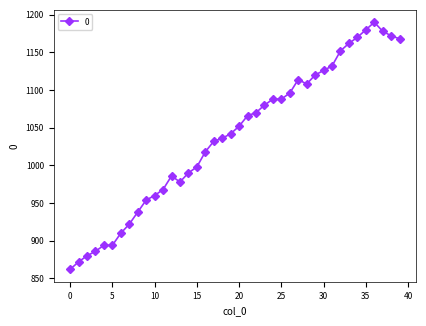

Reading right to left, what are all the values shown in this chart?

1168	1172	1178	1190	1180	1170	1162	1152	1132	1126	1120	1108	1114	1096	1088	1088	1080	1070	1066	1052	1042	1036	1032	1018	998	990	978	986	968	960	954	938	922	910	894	894	886	880	872	862